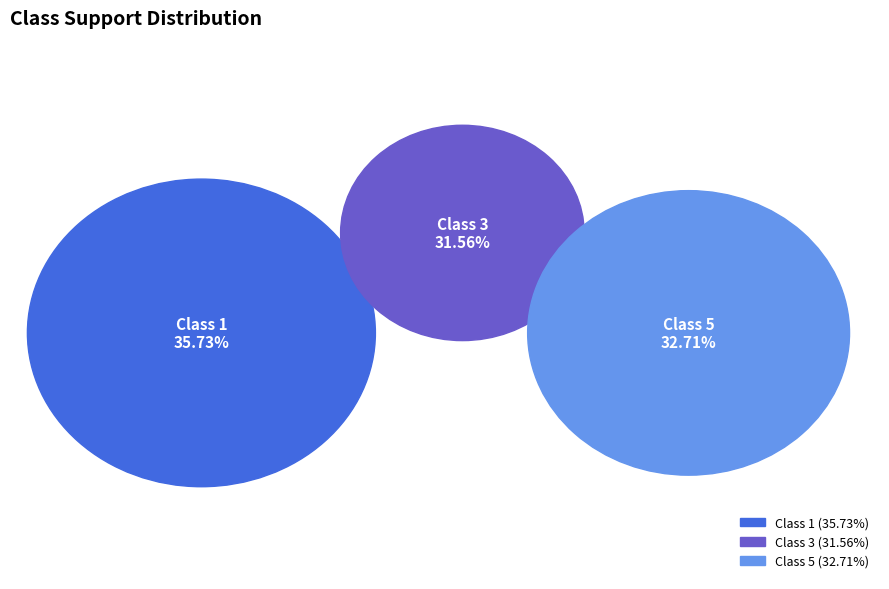

Which slice is the largest?

1